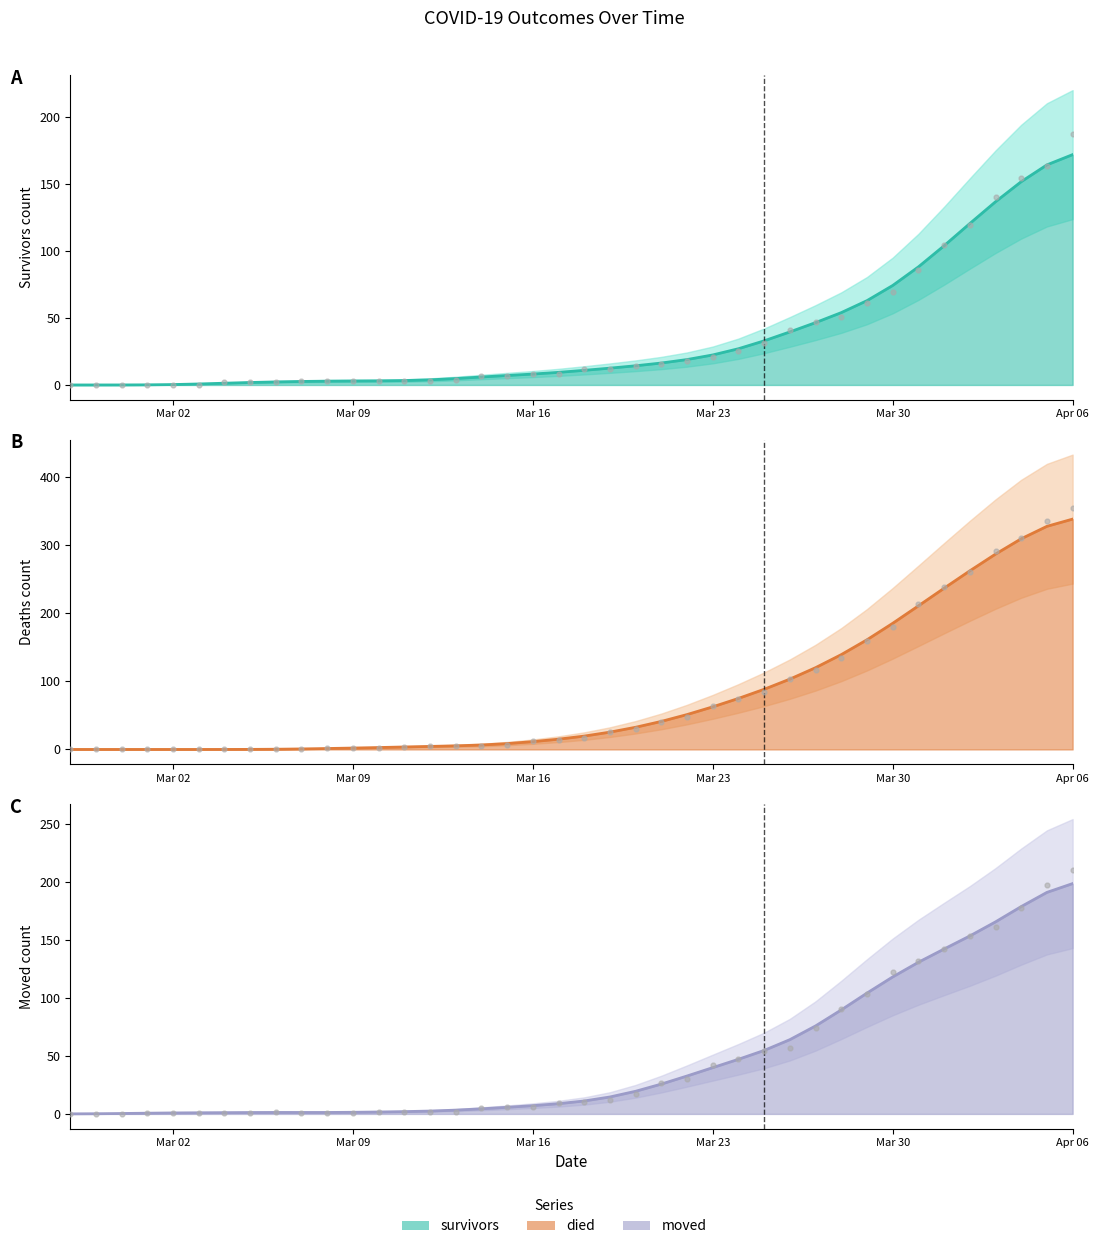

What is the total value across all series at Mar 09?

12.4